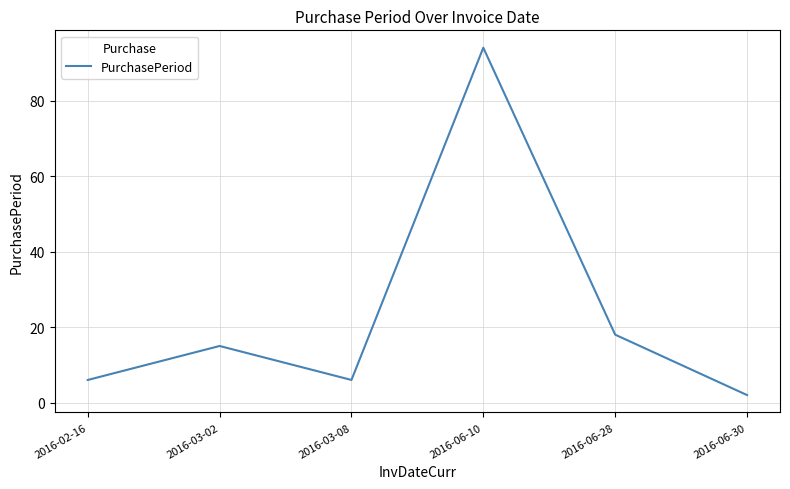

What is the sum of the values at 2016-02-16 and 2016-03-02?

21